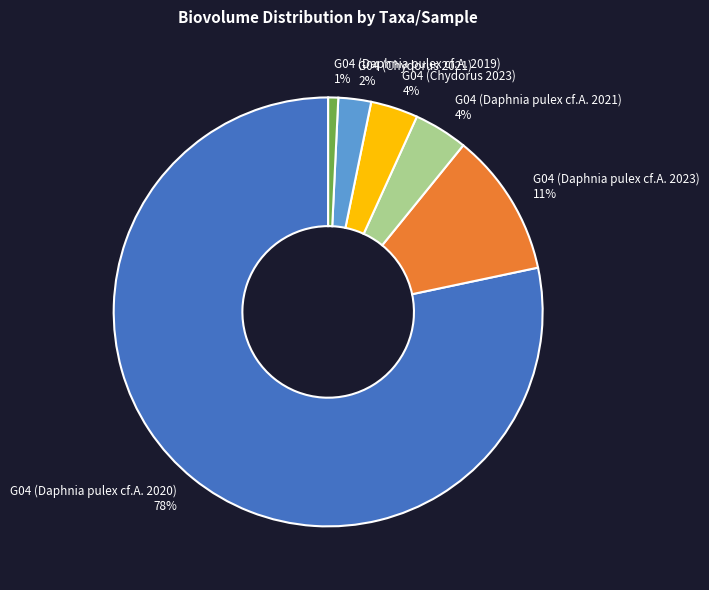

Which slice represents more than half of the pie?

G04 (Daphnia pulex cf.A. 2020)